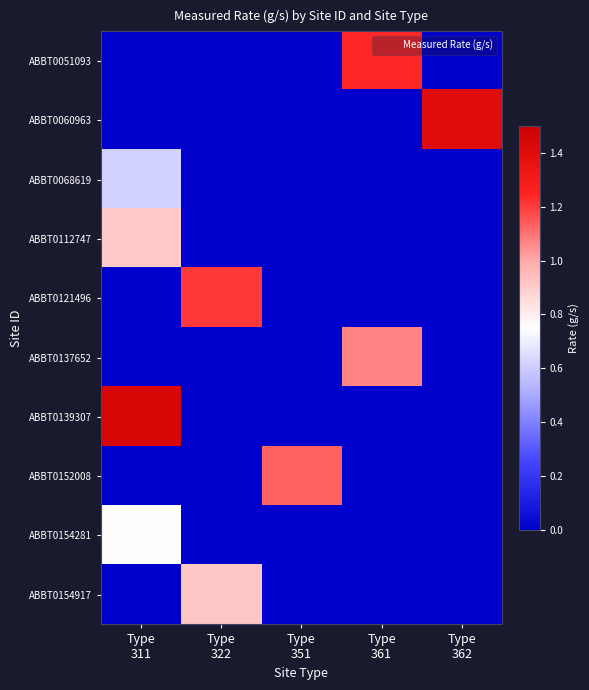

At how many categories does at least one series exceed 0?

5